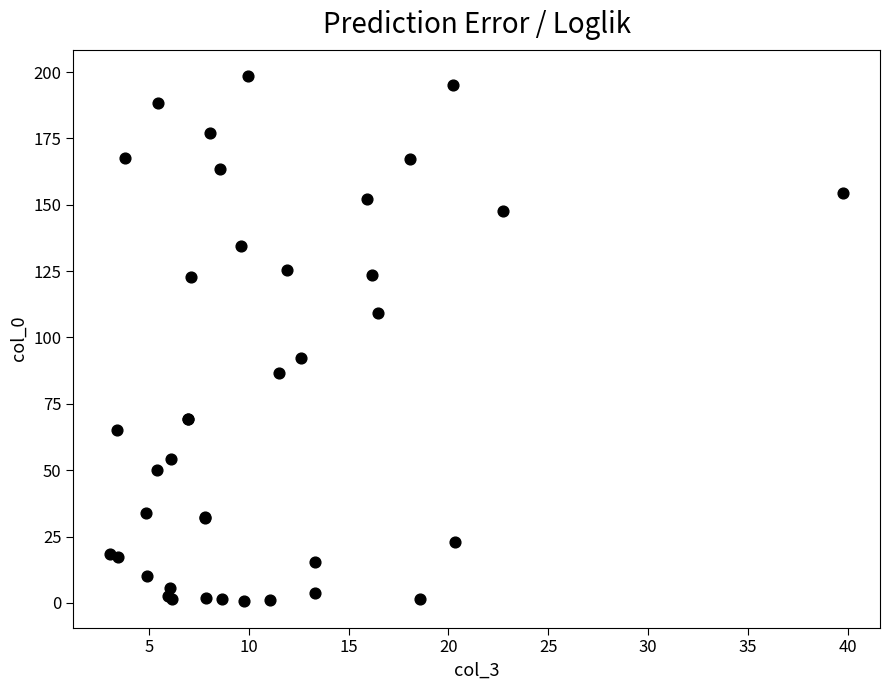

What Y value in the scatter plot is closest to 99?

92.4